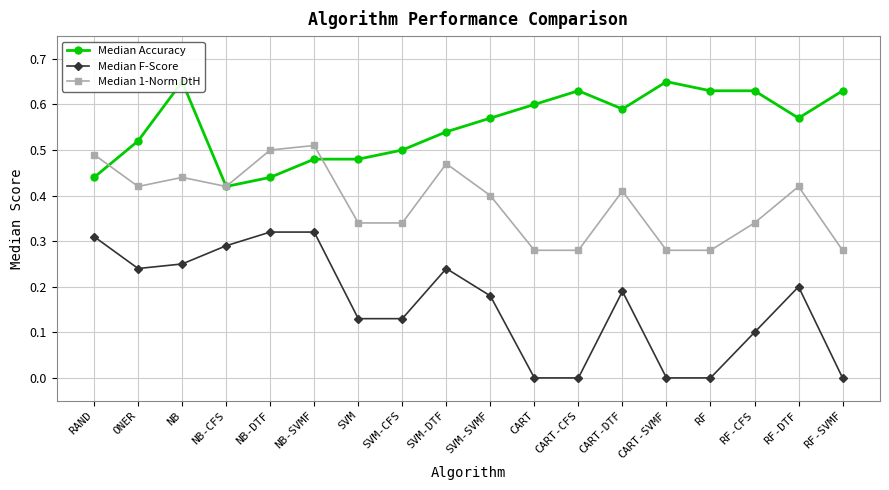

Between RF and RF-CFS, which series saw the biggest shift?

Median F-Score